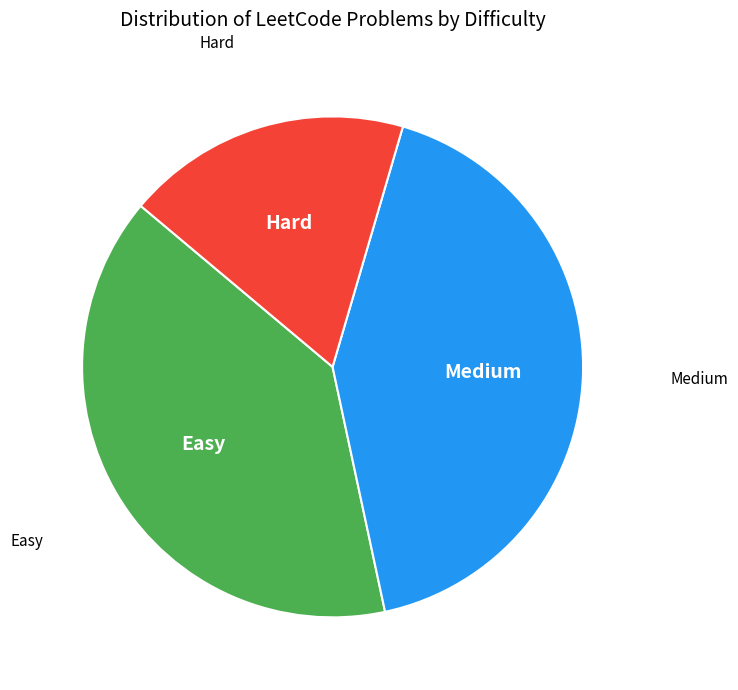

Rank the categories by value from highest to lowest.

Medium, Easy, Hard